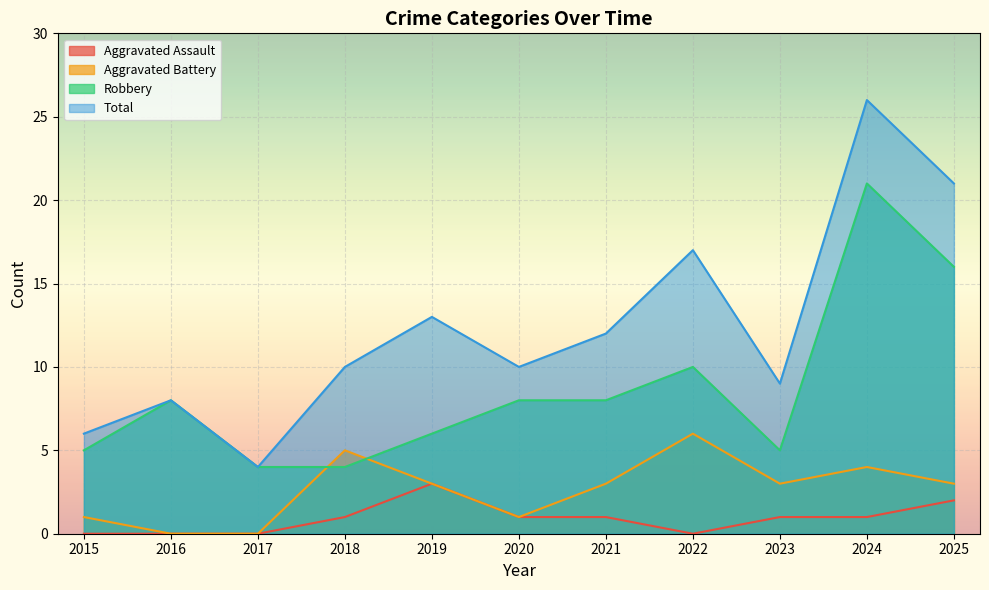

The Aggravated Battery series shows 0 at 2020. True or false?

False